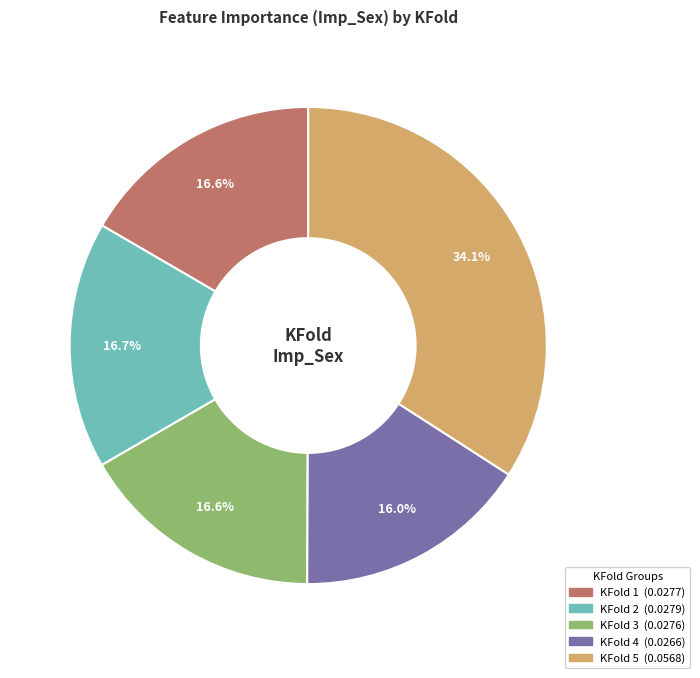

Does any single category account for the majority?

No